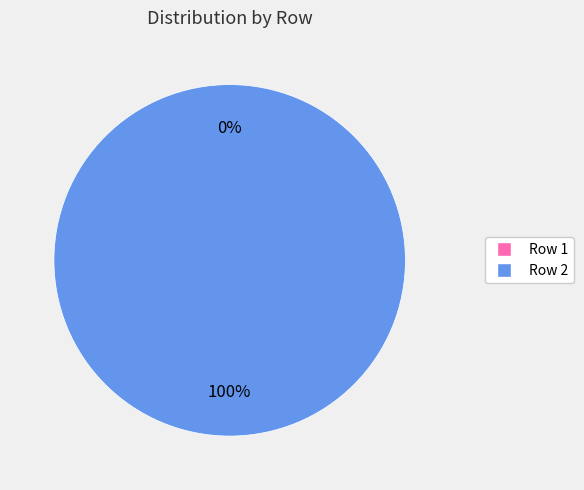

Is there any slice that represents more than half of the pie?

Yes